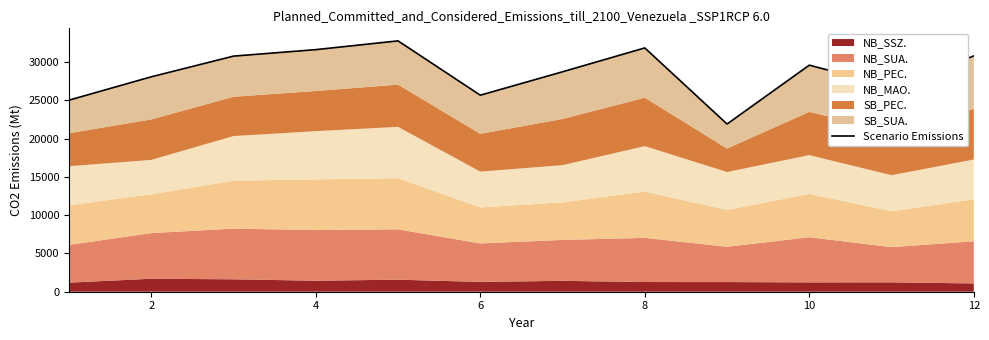

The chart shows a value of 30812.5 at 12. True or false?

True